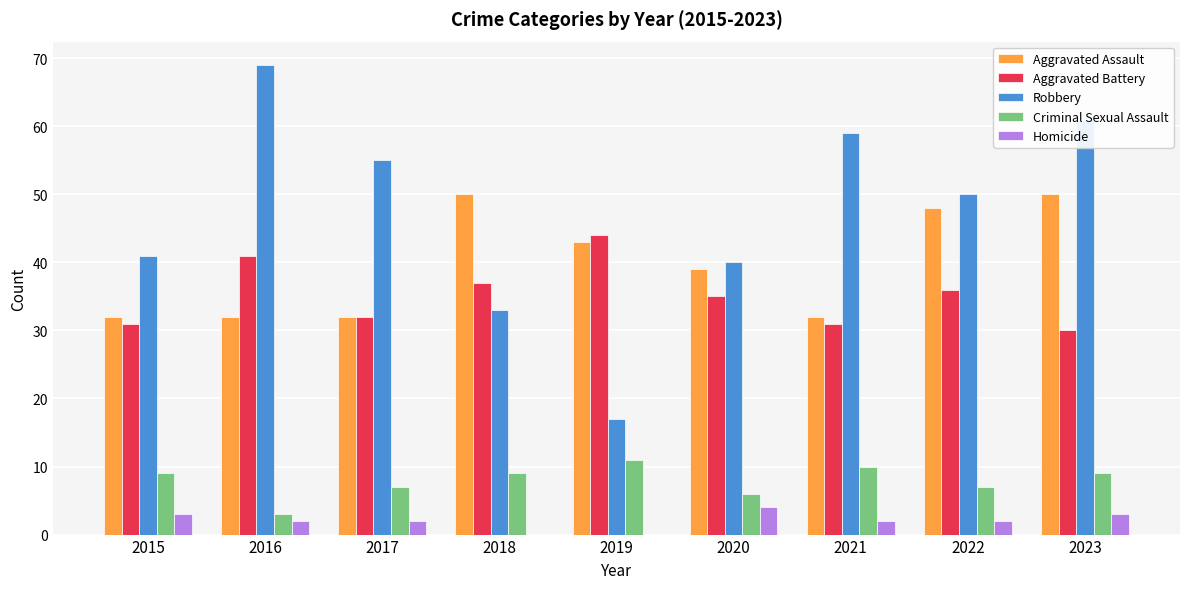

What is the total value across all series at 2015?

116